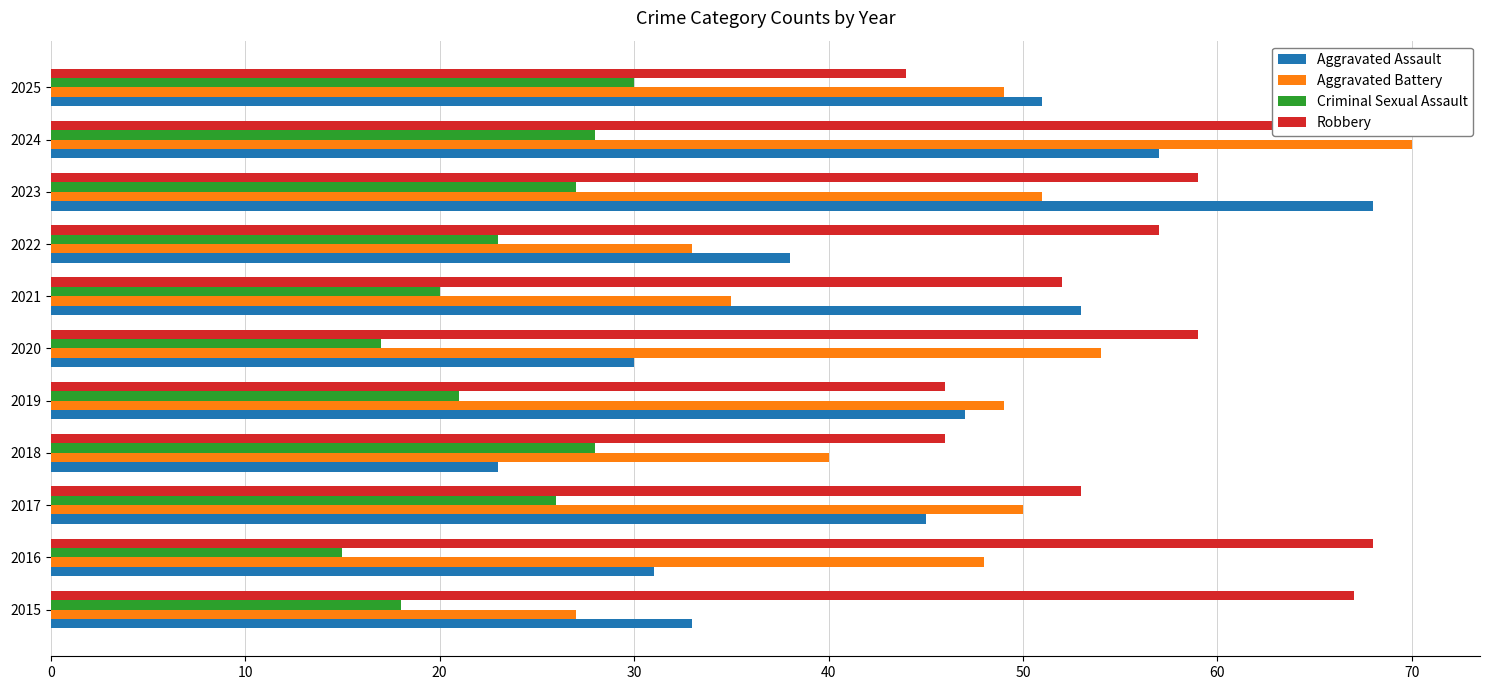

What are all the series names shown in the legend?

Aggravated Assault, Aggravated Battery, Criminal Sexual Assault, Robbery